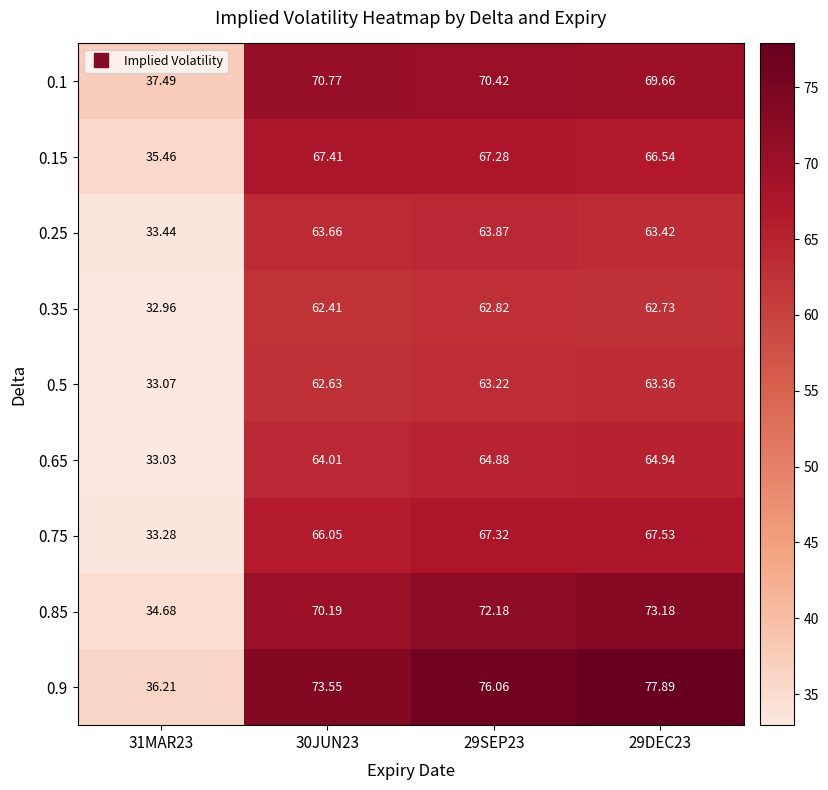

Is the value of 0.35 at 29SEP23 greater than the value of 0.85 at 30JUN23?

No